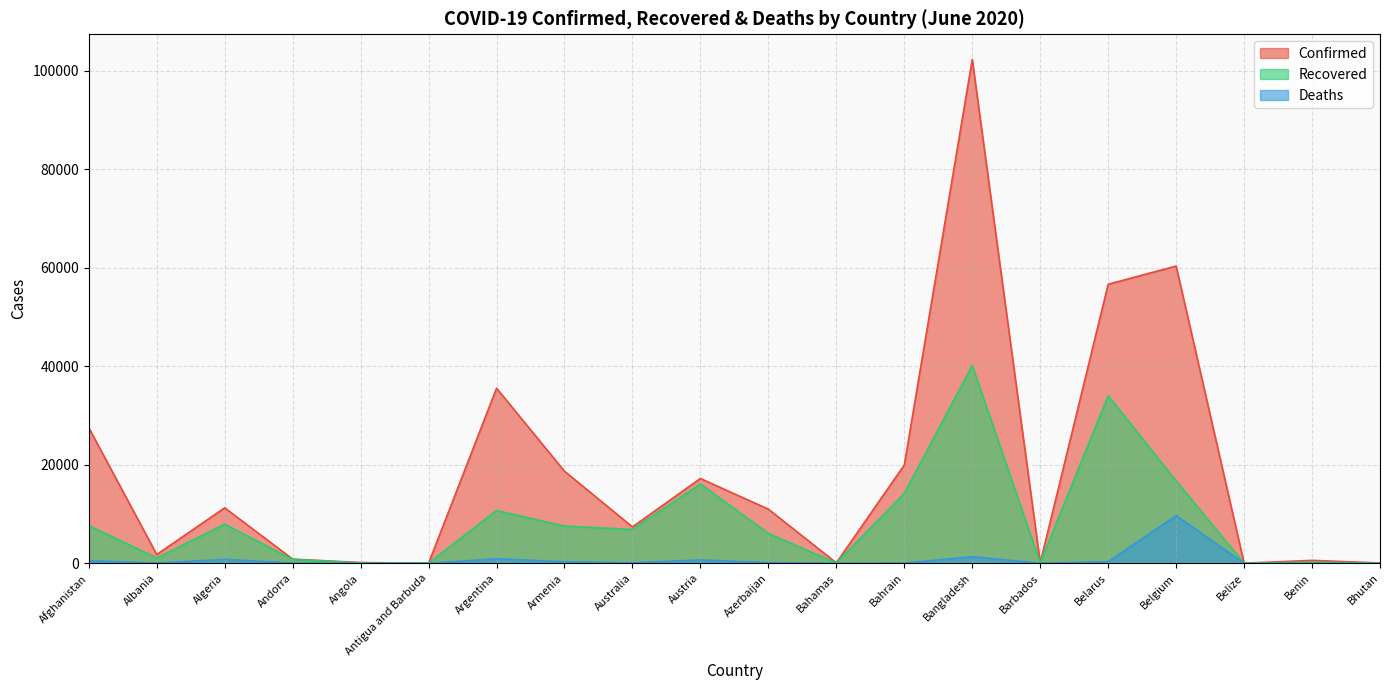

Reading left to right, what are all the values shown in this chart?

Confirmed: Afghanistan=27532	Albania=1788	Algeria=11268	Andorra=854	Angola=155	Antigua and Barbuda=26	Argentina=35552	Armenia=18698	Australia=7391	Austria=17223	Azerbaijan=10991	Bahamas=104	Bahrain=19961	Bangladesh=102292	Barbados=97	Belarus=56657	Belgium=60348	Belize=22	Benin=597	Bhutan=67
Recovered: Afghanistan=7660	Albania=1086	Algeria=7943	Andorra=791	Angola=64	Antigua and Barbuda=22	Argentina=10721	Armenia=7560	Australia=6877	Austria=16101	Azerbaijan=6075	Bahamas=72	Bahrain=14185	Bangladesh=40164	Barbados=85	Belarus=34023	Belgium=16724	Belize=16	Benin=238	Bhutan=25
Deaths: Afghanistan=546	Albania=39	Algeria=799	Andorra=52	Angola=7	Antigua and Barbuda=3	Argentina=929	Armenia=309	Australia=102	Austria=688	Azerbaijan=133	Bahamas=11	Bahrain=52	Bangladesh=1343	Barbados=7	Belarus=331	Belgium=9683	Belize=2	Benin=11	Bhutan=0